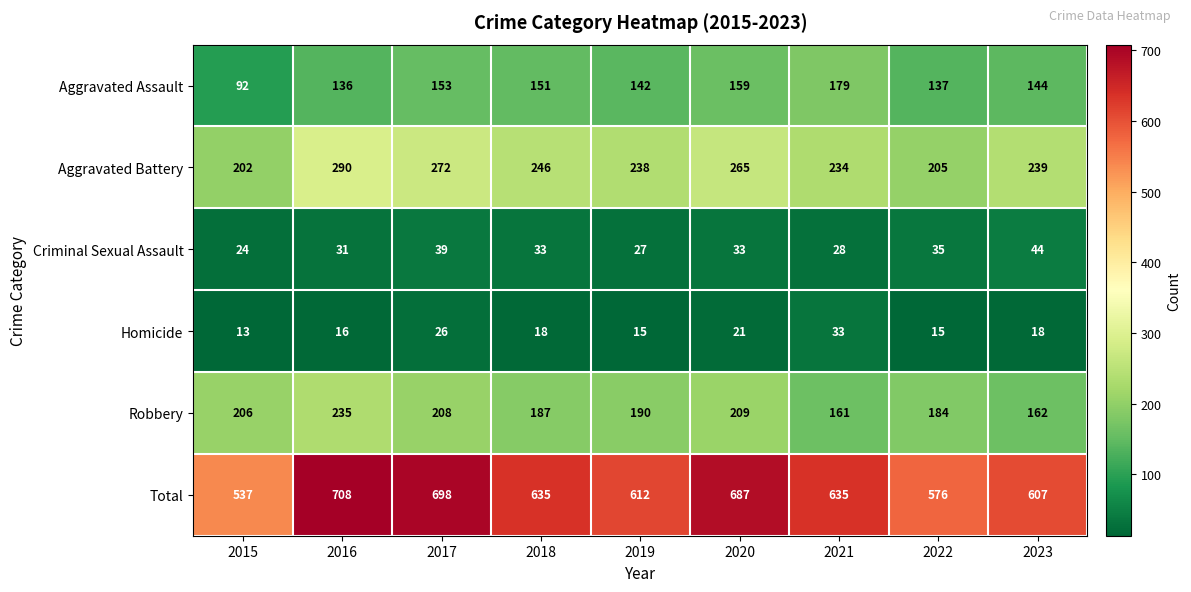

Which series has the largest total across all categories?

Total